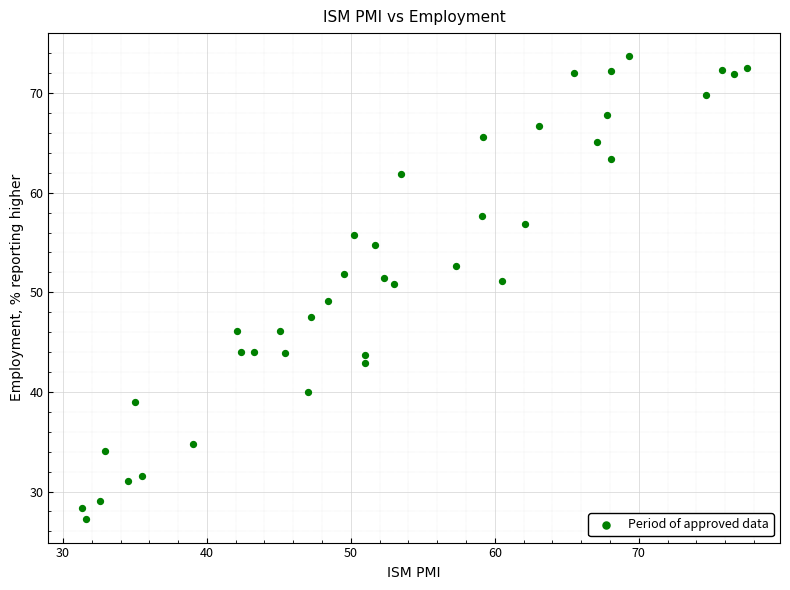

What is the range of X values (max minus min)?

46.2